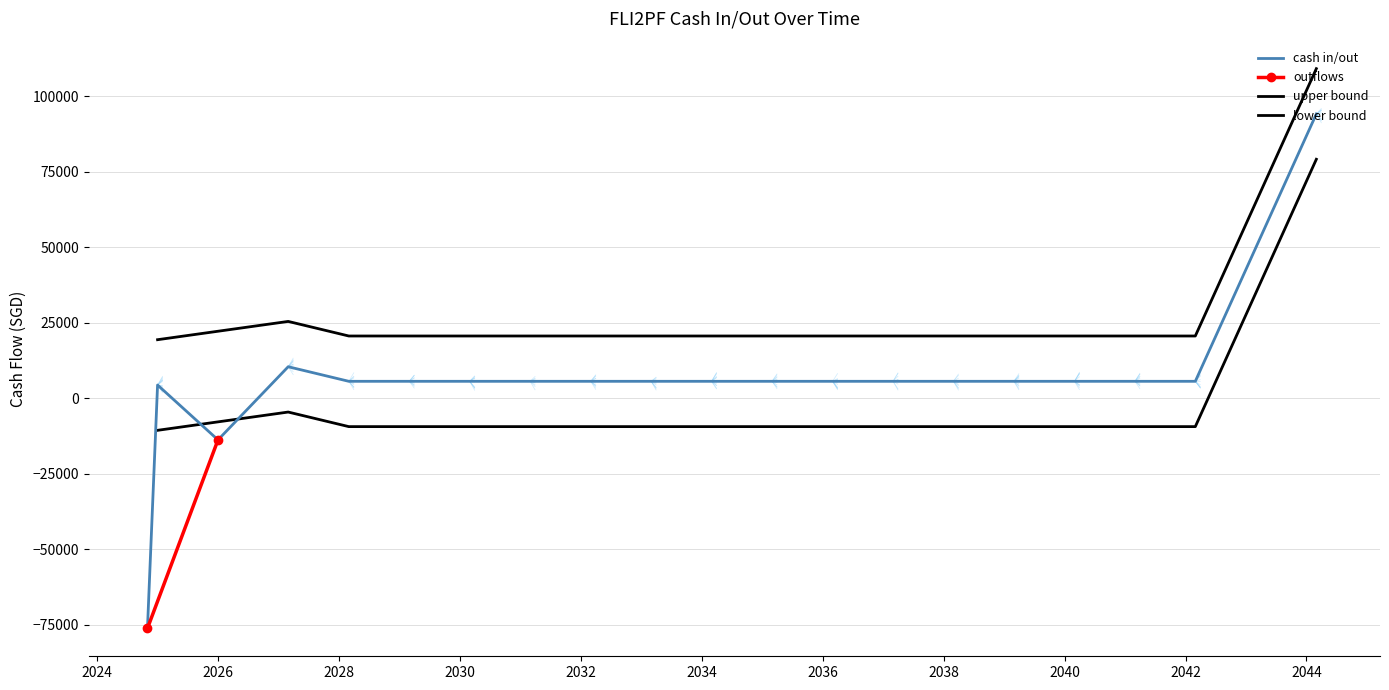

True or false: the data shows 4349.2 at 2025-01-01.

True